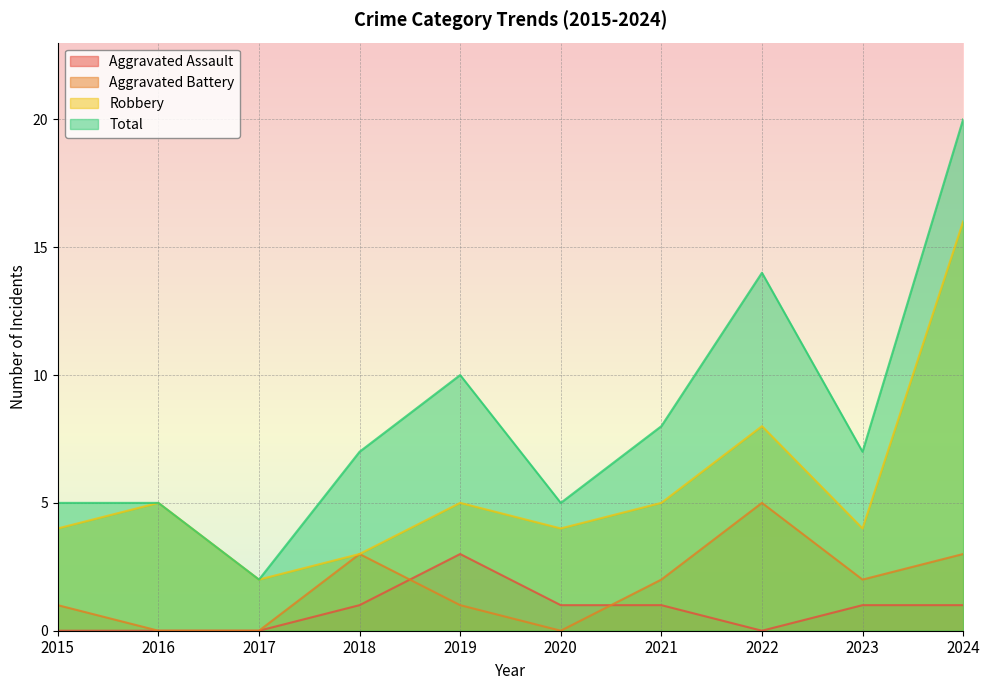

What are all the series names shown in the legend?

Aggravated Assault, Aggravated Battery, Robbery, Total